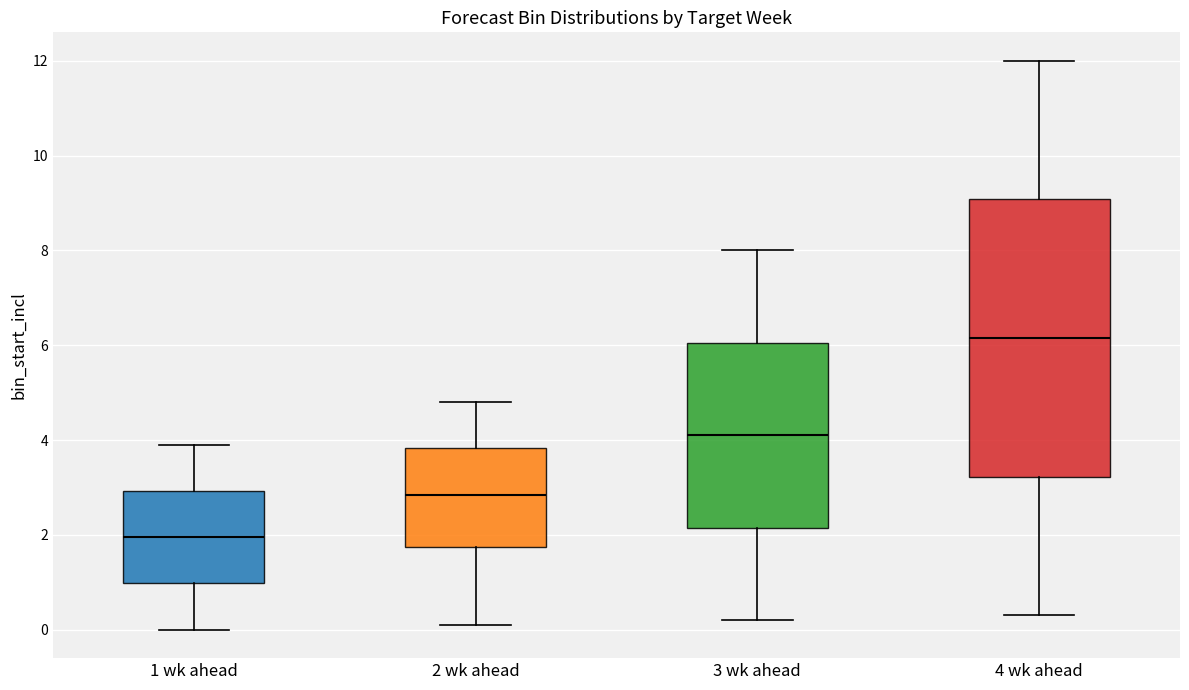

Reading left to right, transcribe this box plot: for each box, give where its median line is, the range the box spans, and where its two whiskers end, as read against the y-axis. The values are not printed on the chart, so give them approximately, as read against the axis.

1 wk ahead: median 2.0, box 1.0 to 3.0, whiskers 0.0 to 4.0
2 wk ahead: median 2.8, box 1.8 to 3.8, whiskers 0.2 to 4.8
3 wk ahead: median 4.2, box 2.2 to 6.0, whiskers 0.2 to 8.0
4 wk ahead: median 6.2, box 3.2 to 9.0, whiskers 0.4 to 12.0